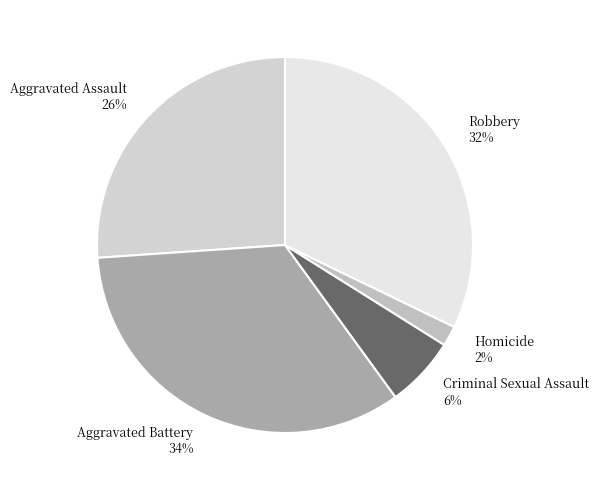

To the nearest percent, what is the average slice percentage?

20%